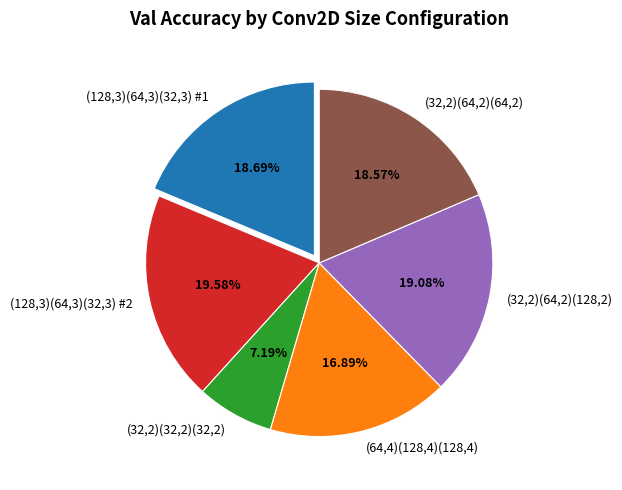

What percentage is the (32,2)(64,2)(64,2) slice, to the nearest percent?

19%